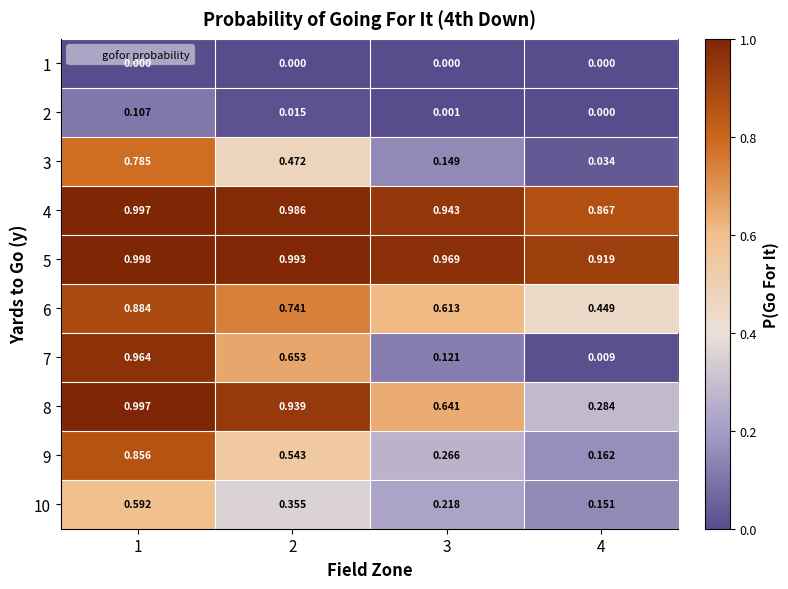

List the series in order of their peak value, lowest first.

1, 2, 10, 3, 9, 6, 7, 4, 8, 5